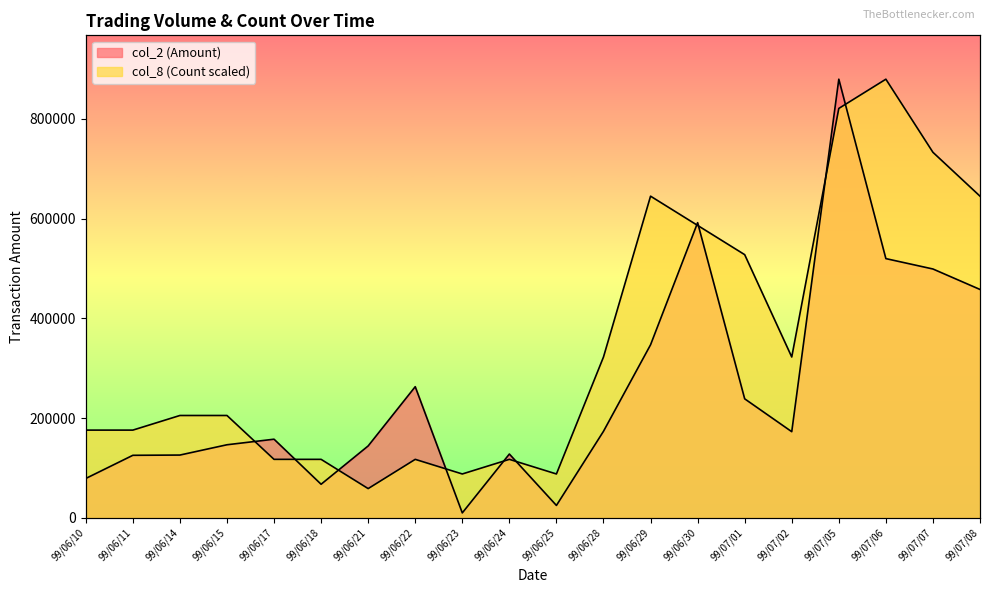

Where does the col_8 (Count) series first go above 205251?

99/06/14